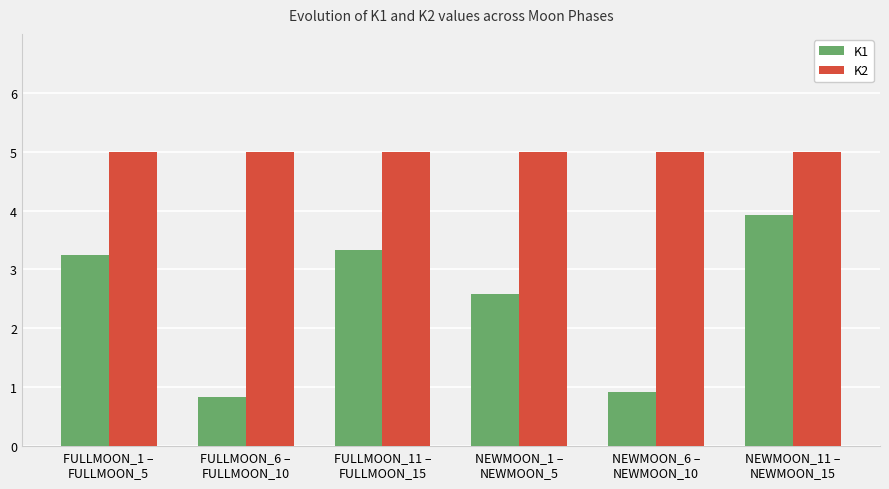

Where does the K1 series first go above 3?

FULLMOON_1 –
FULLMOON_5